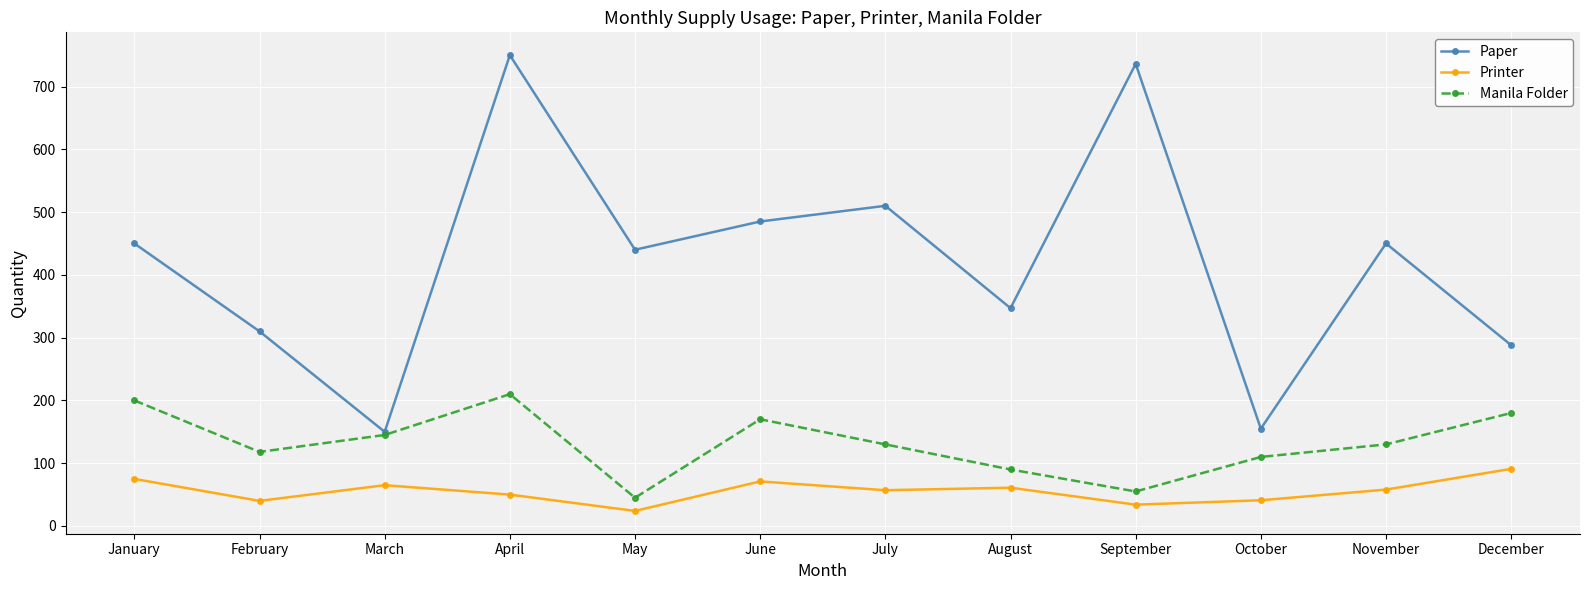

What is the spread (max minus min) of values at July?

453